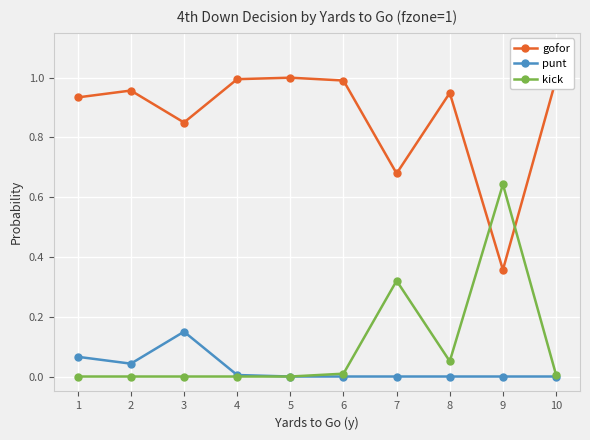

Is the value of gofor at 2 greater than the value of kick at 8?

Yes